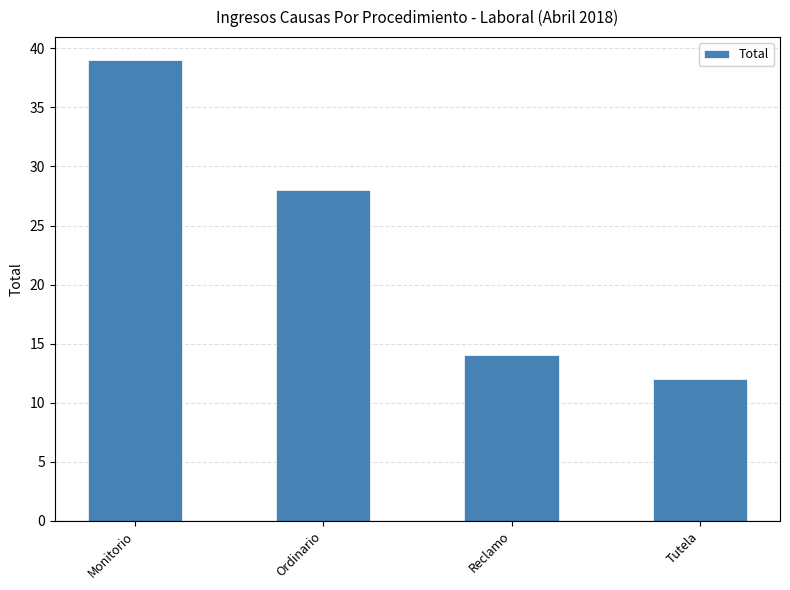

Reading left to right, extract all data points from this chart.

39	28	14	12